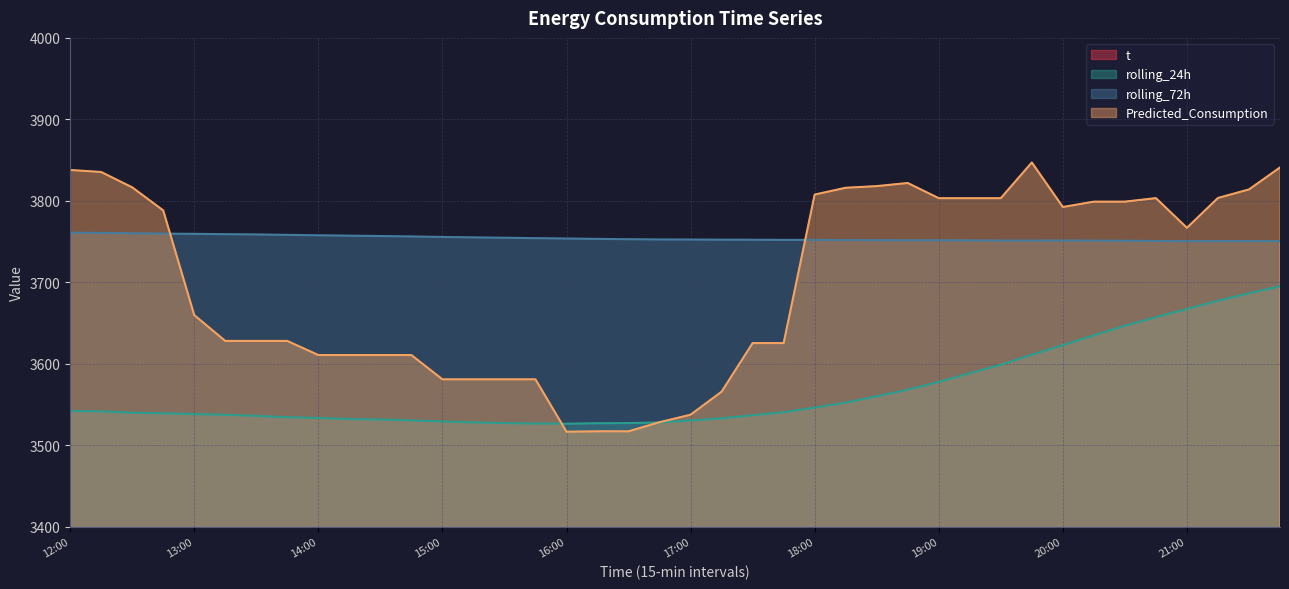

What is the highest value of the rolling_72h series?

3760.9